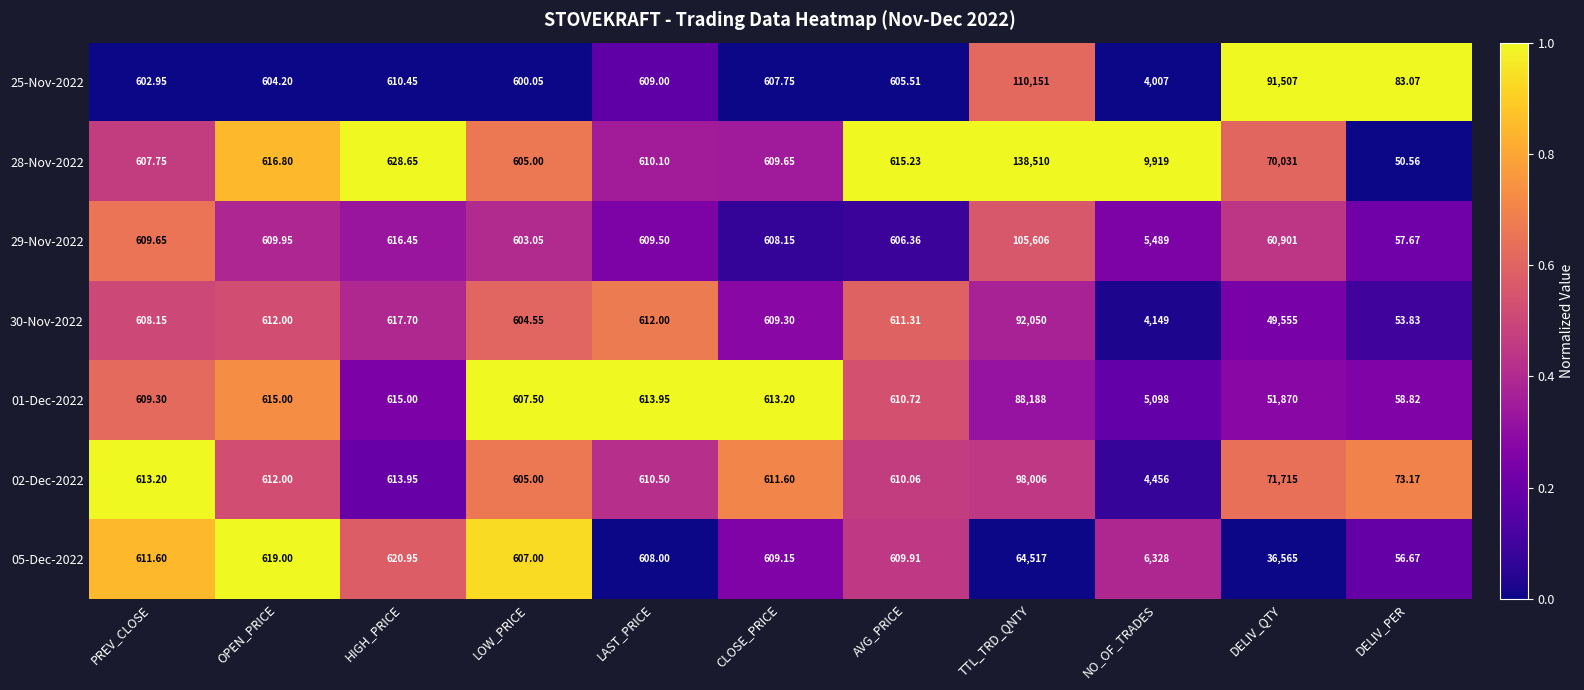

At which category is the sum across all series the highest?

TTL_TRD_QNTY